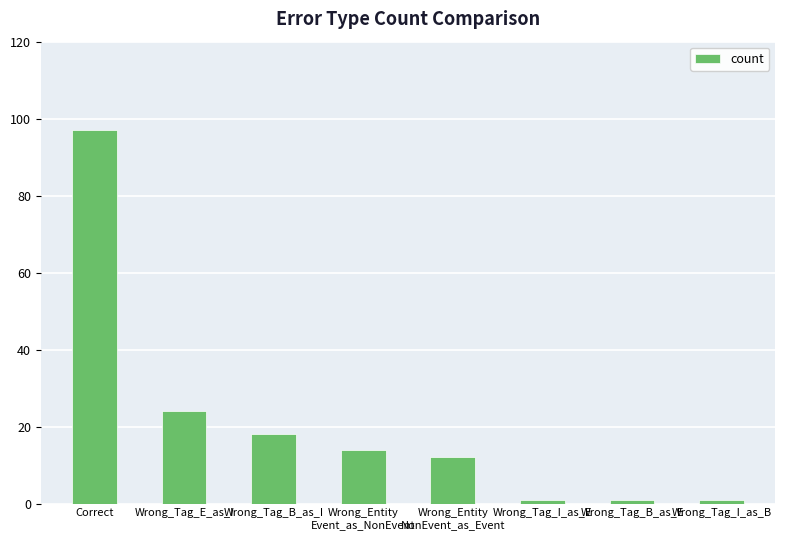

What is the greatest value displayed?

97